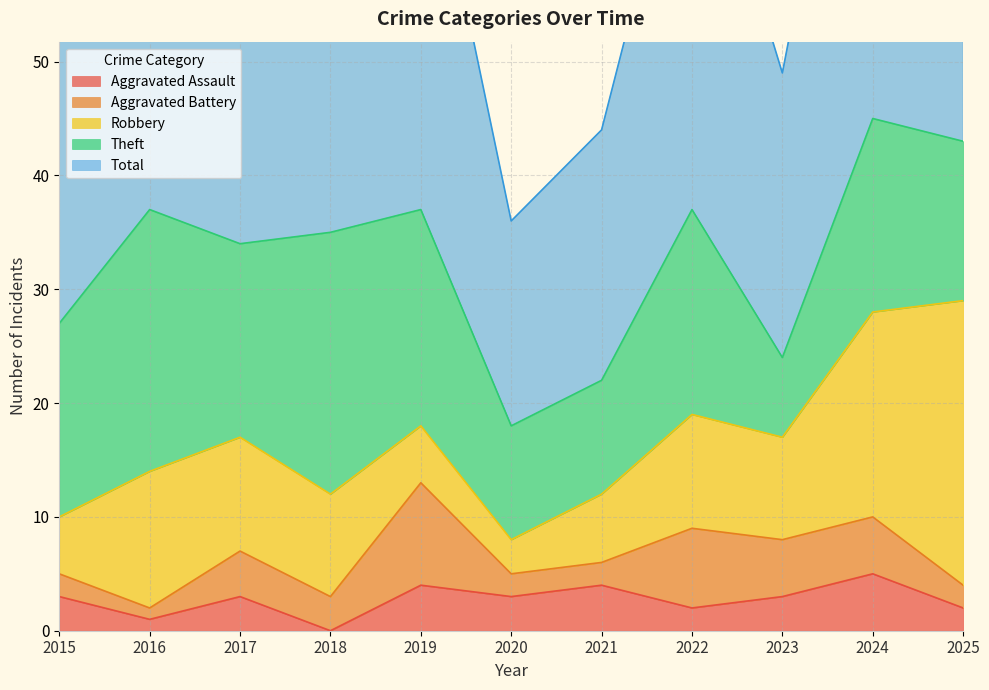

How many data points in Total are above 35?

5